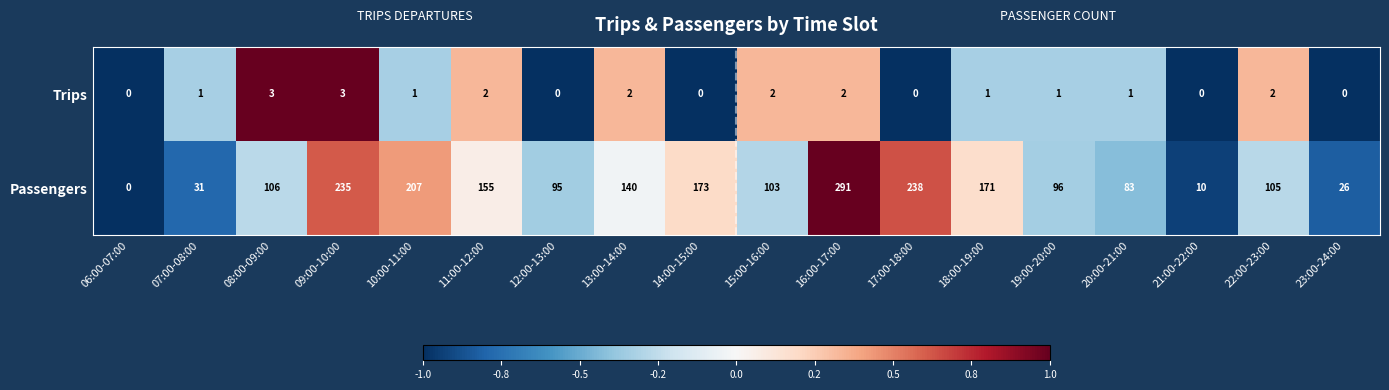

What is the sum of all Trips values?

21